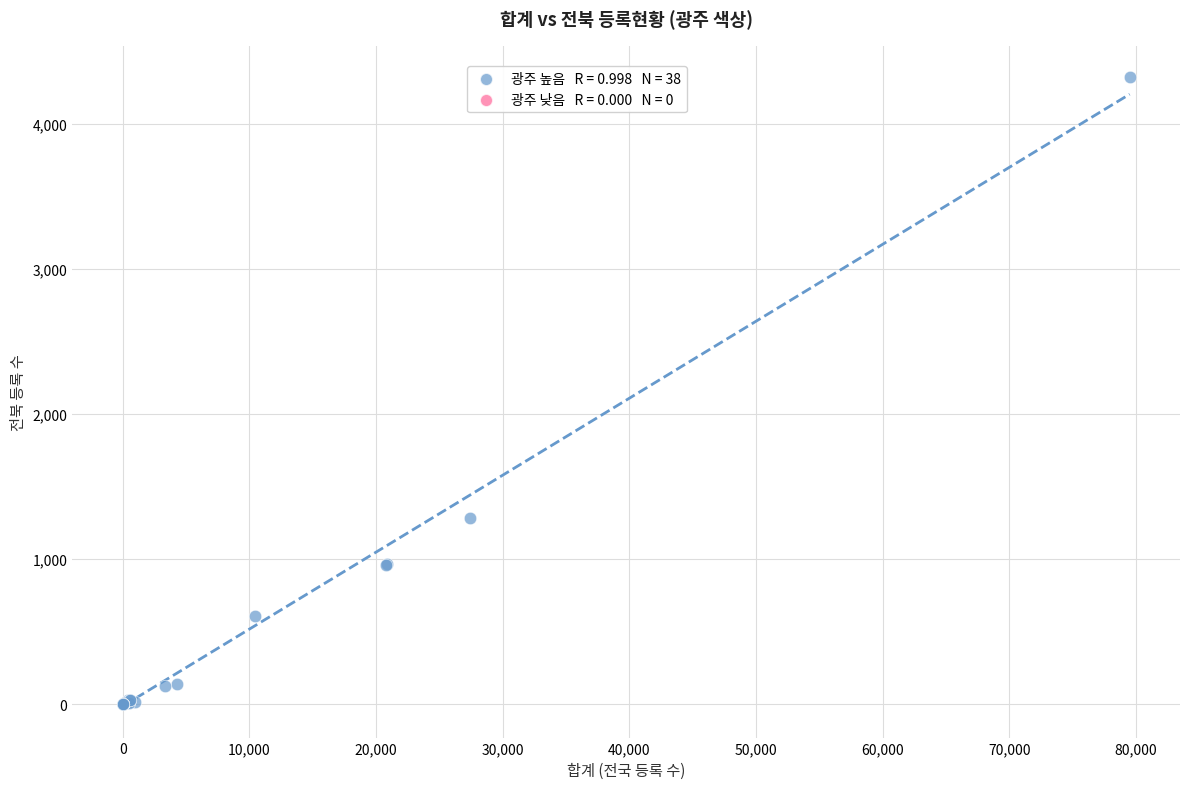

What Y value in the scatter plot is closest to 2160?

1284